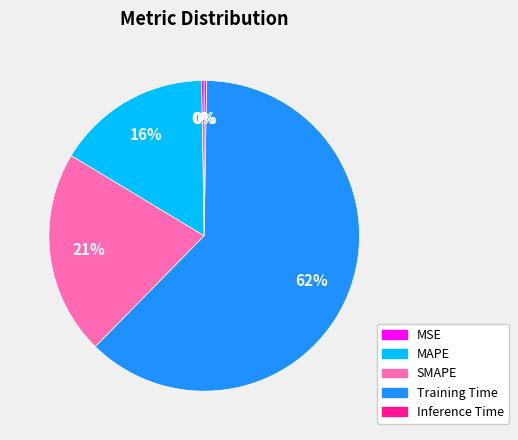

The Training Time slice represents 62% of the pie. True or false?

True